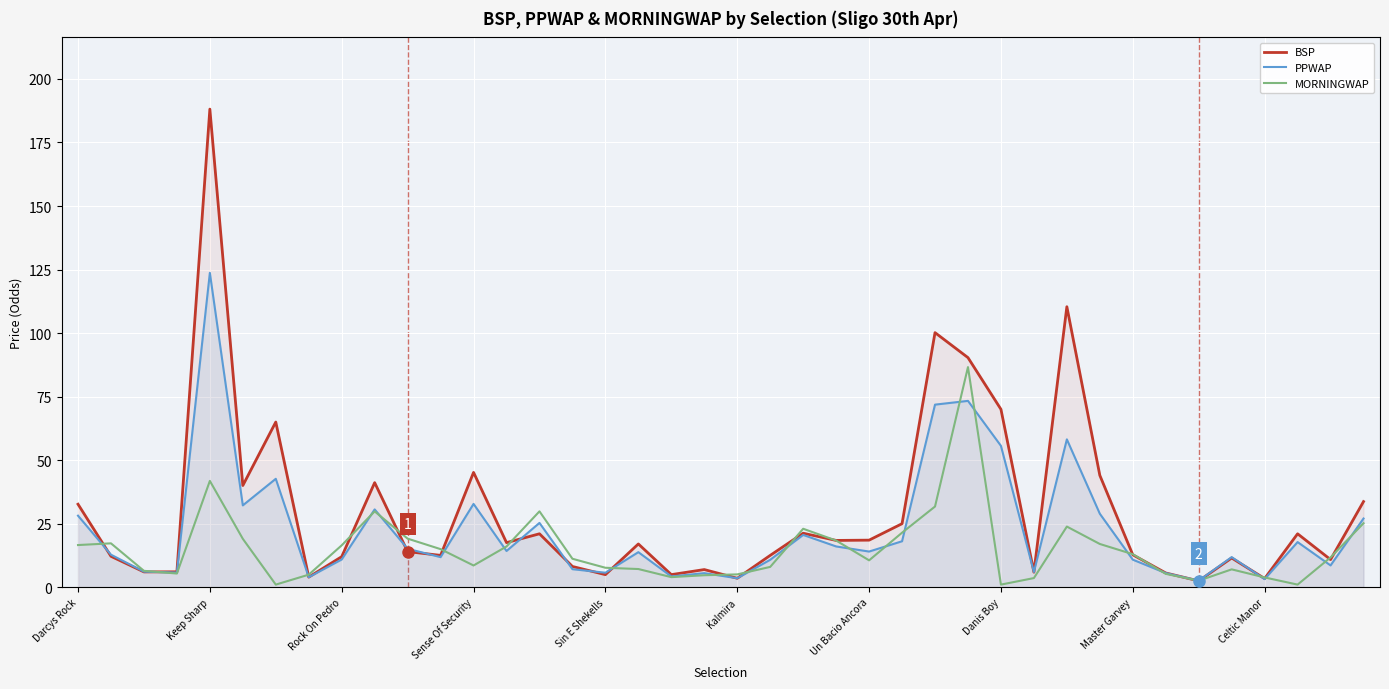

What is the greatest value displayed?

188.1